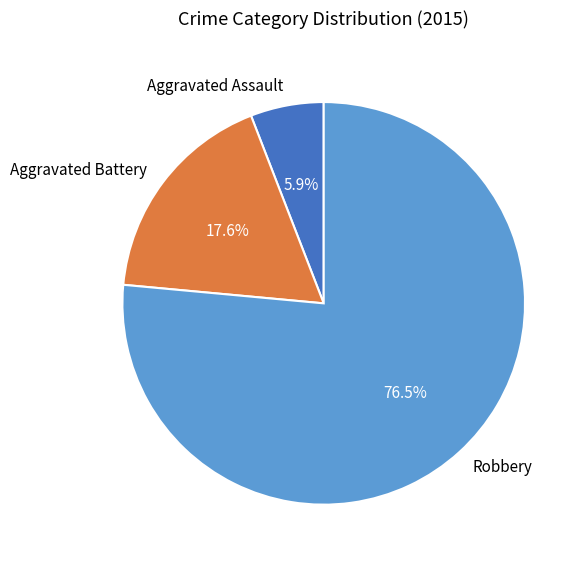

Rank the categories by value from highest to lowest.

Robbery, Aggravated Battery, Aggravated Assault